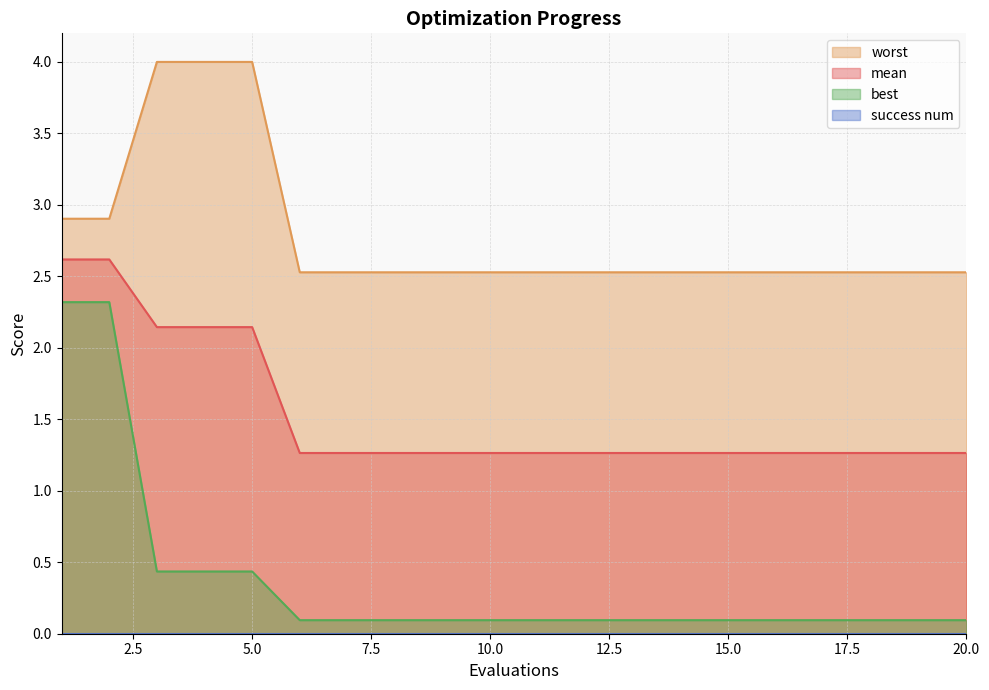

Between 10 and 17, which series saw the biggest shift?

mean